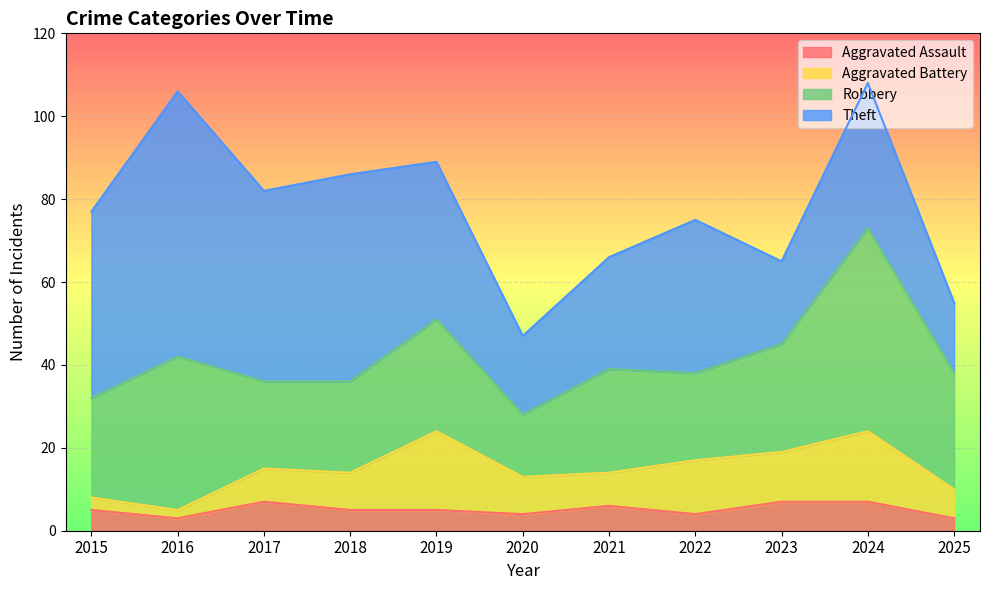

Between 2016 and 2015, which is larger?

2015